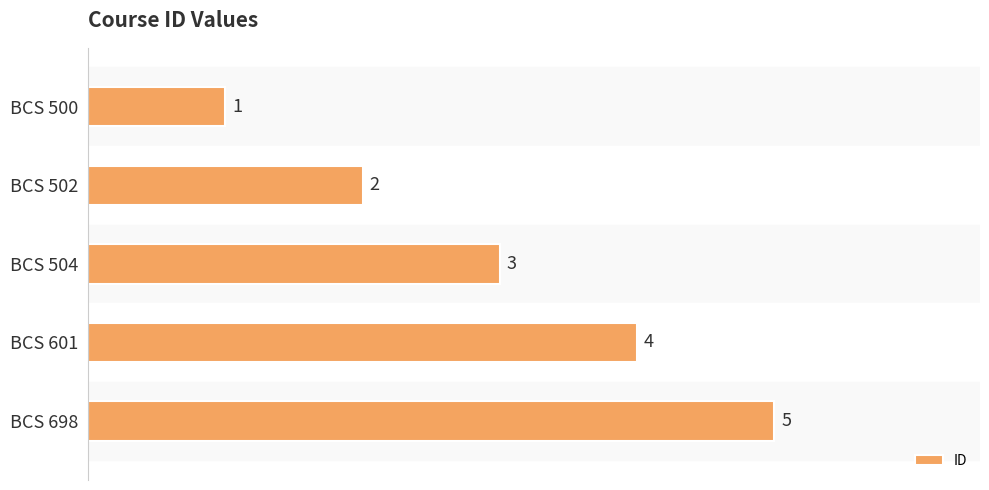

How many bars are there in total?

5